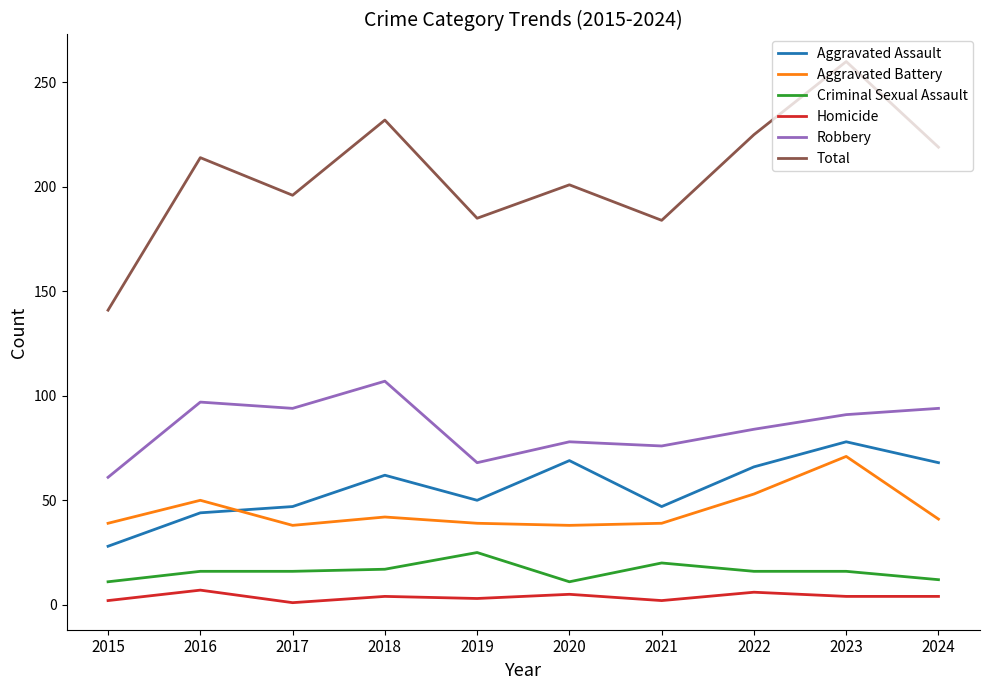

At which category does the chart reach its peak across all series?

2023